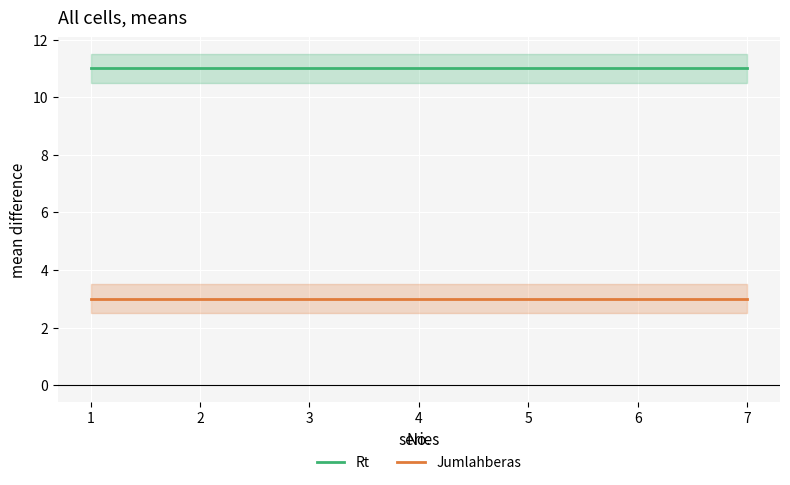

True or false: Jumlahberas and Rt intersect in this chart.

False